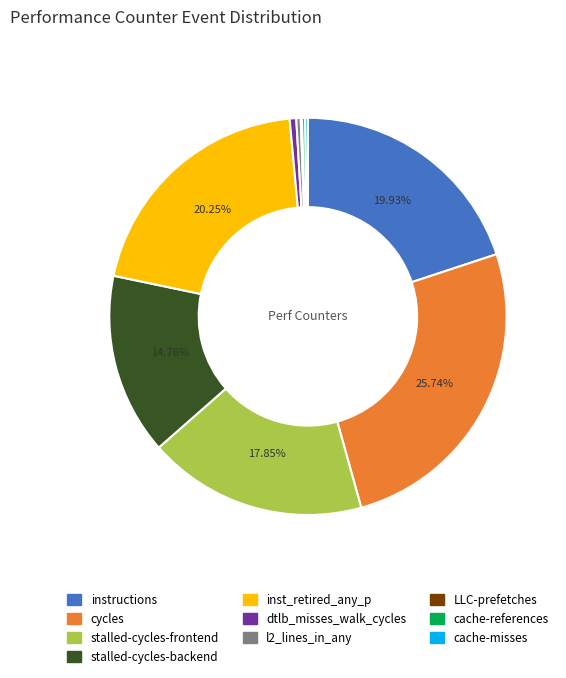

Which has a higher value, instructions or dtlb_misses_walk_cycles?

instructions